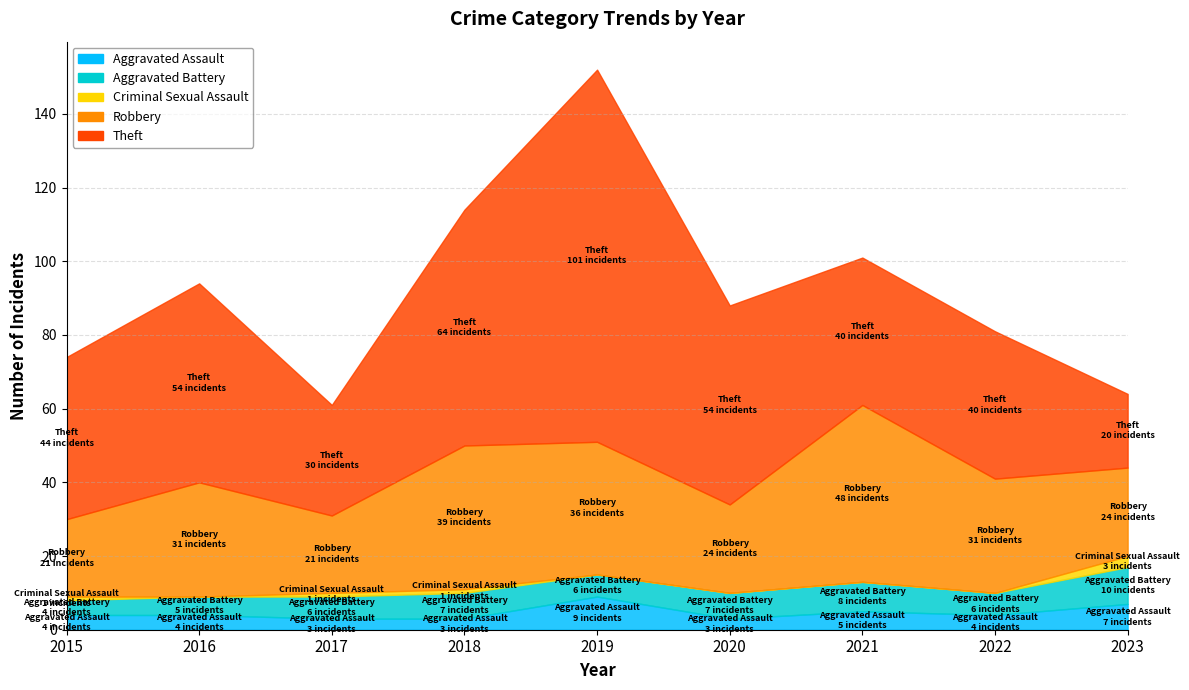

Where does the Theft series first go above 44?

2016